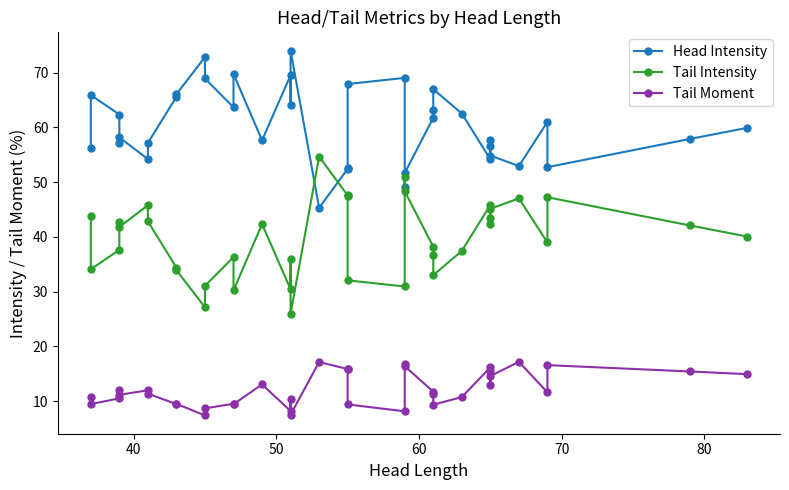

The value of Tail Intensity at 12 is 13.3. True or false?

False